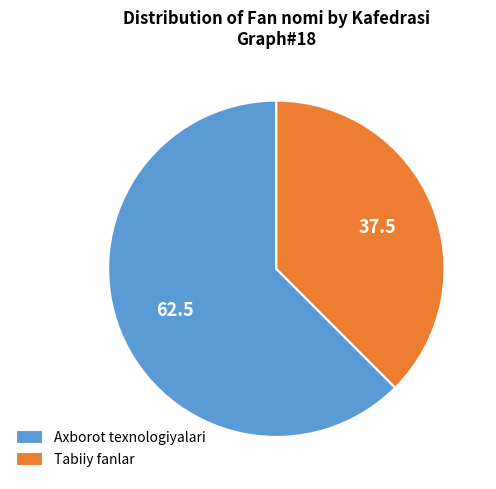

Is there a majority slice in this chart?

Yes